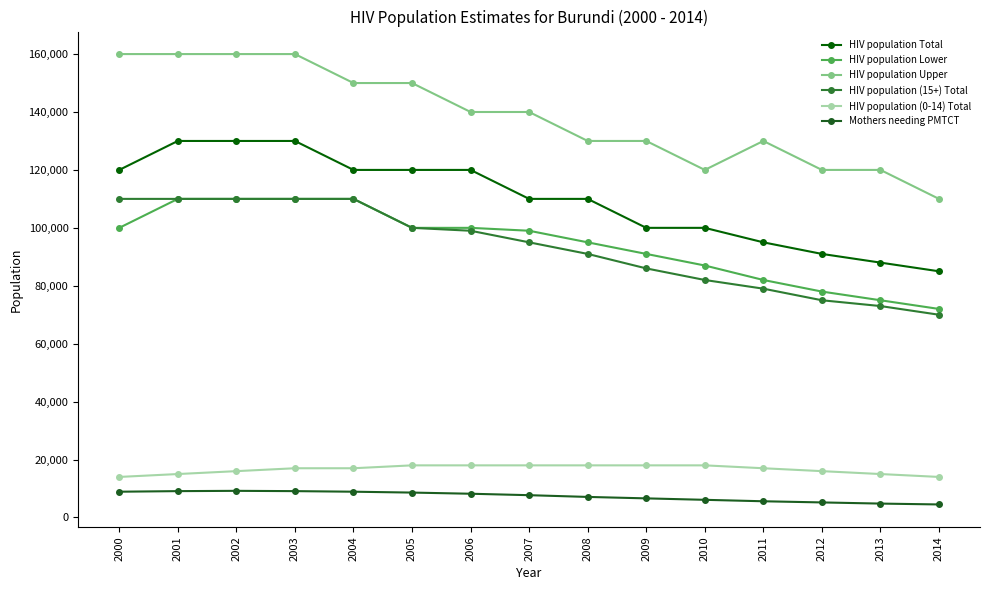

How many series are shown in this chart?

6